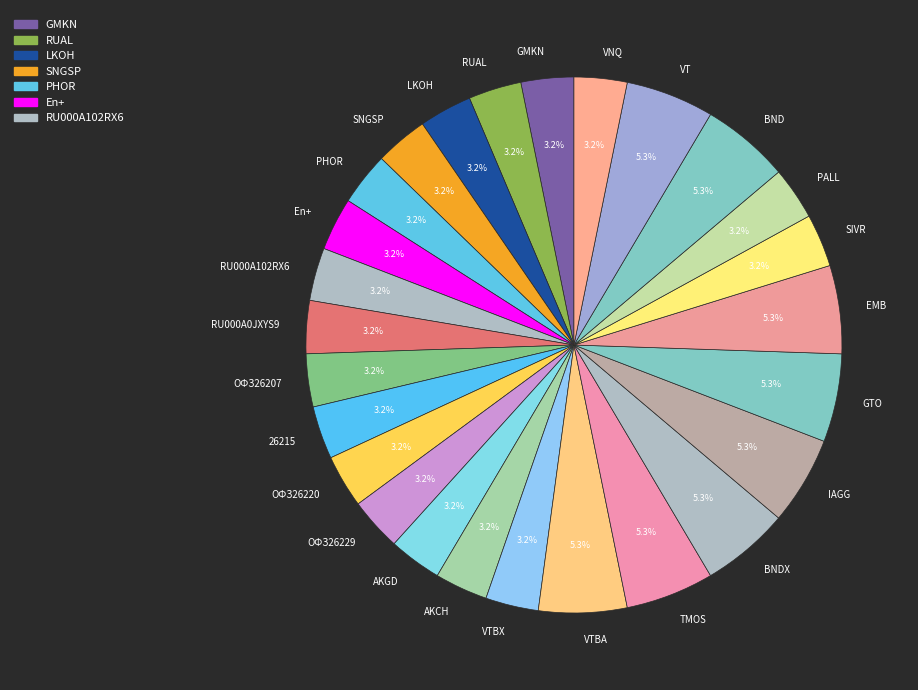

What is the total percentage of GTO and PHOR?

8.5%